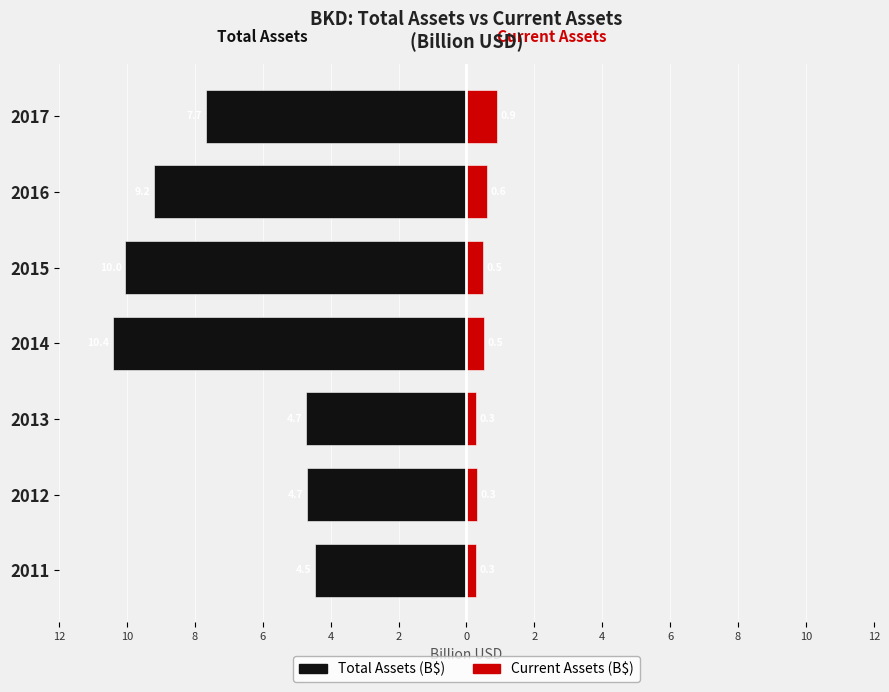

What is the value of the assetsc (billion USD) bar at the 6th from the left?

0.6